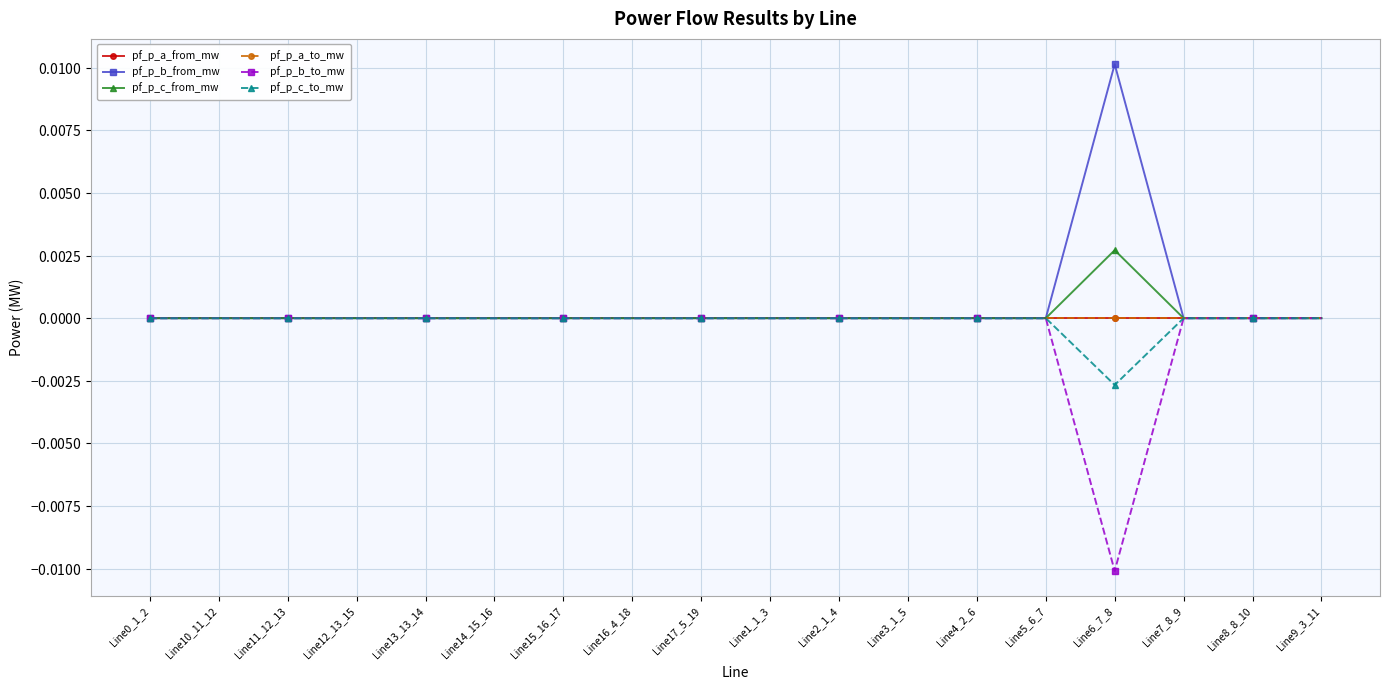

Is this an area chart (filled region under the line)?

No